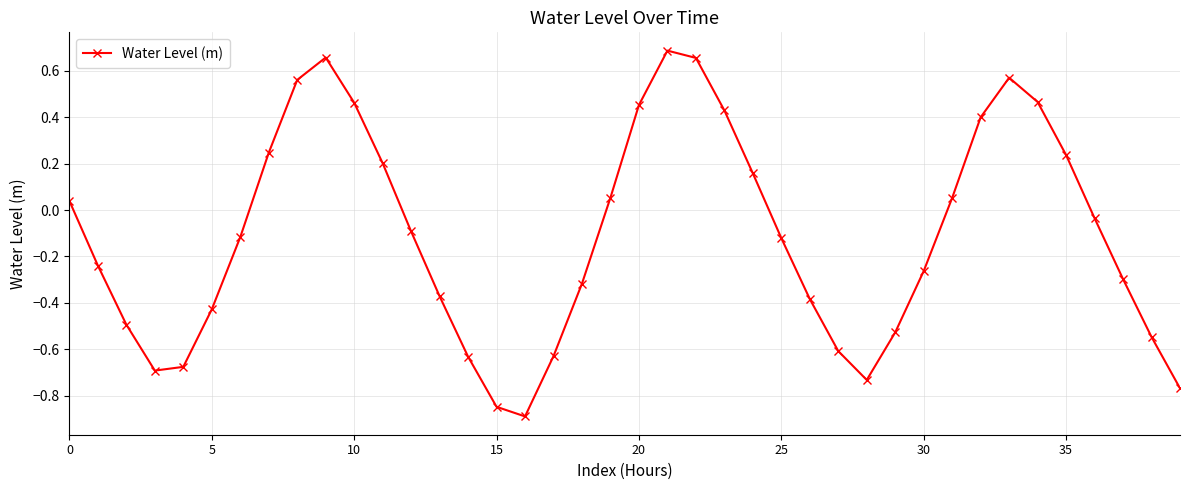

How many interior local peaks (higher than both neighbors) does the data have?

3